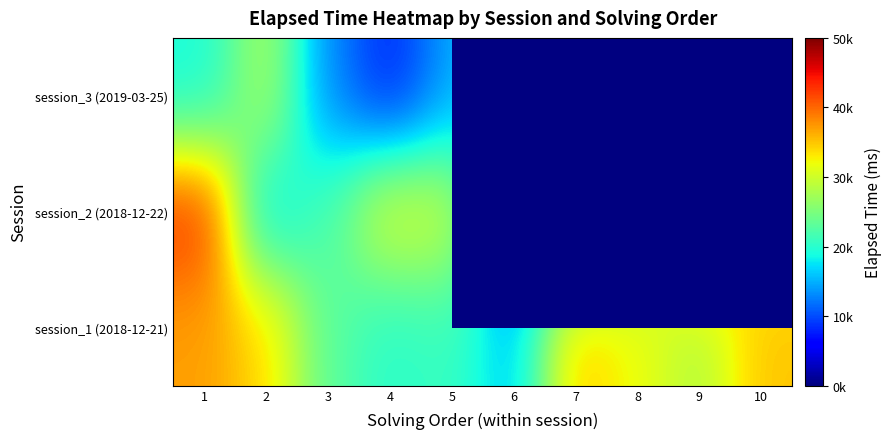

What is the difference between the session_1 (2018-12-21) values at 2 and 10?

1000.0